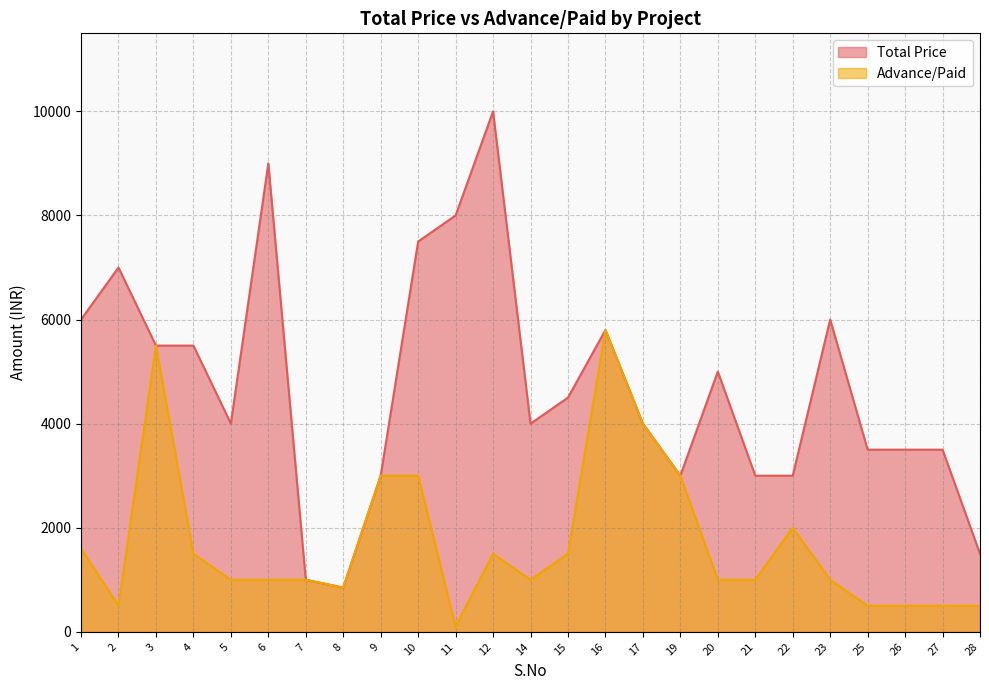

How many categories are shown in the chart?

25